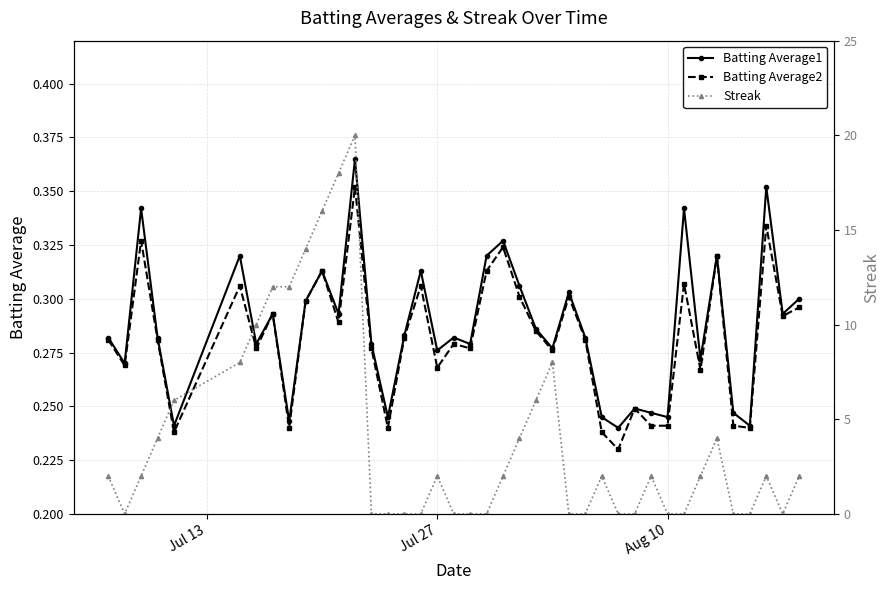

Reading left to right, transcribe all the data shown in this chart.

Batting Average1: 0.3	0.3	0.3	0.3	0.2	0.3	0.3	0.3	0.2	0.3	0.3	0.3	0.4	0.3	0.2	0.3	0.3	0.3	0.3	0.3	0.3	0.3	0.3	0.3	0.3	0.3	0.3	0.2	0.2	0.2	0.2	0.2	0.3	0.3	0.3	0.2	0.2	0.4	0.3	0.3
Batting Average2: 0.3	0.3	0.3	0.3	0.2	0.3	0.3	0.3	0.2	0.3	0.3	0.3	0.4	0.3	0.2	0.3	0.3	0.3	0.3	0.3	0.3	0.3	0.3	0.3	0.3	0.3	0.3	0.2	0.2	0.2	0.2	0.2	0.3	0.3	0.3	0.2	0.2	0.3	0.3	0.3
Streak: 2.0	0.0	2.0	4.0	6.0	8.0	10.0	12.0	12.0	14.0	16.0	18.0	20.0	0.0	0.0	0.0	0.0	2.0	0.0	0.0	0.0	2.0	4.0	6.0	8.0	0.0	0.0	2.0	0.0	0.0	2.0	0.0	0.0	2.0	4.0	0.0	0.0	2.0	0.0	2.0